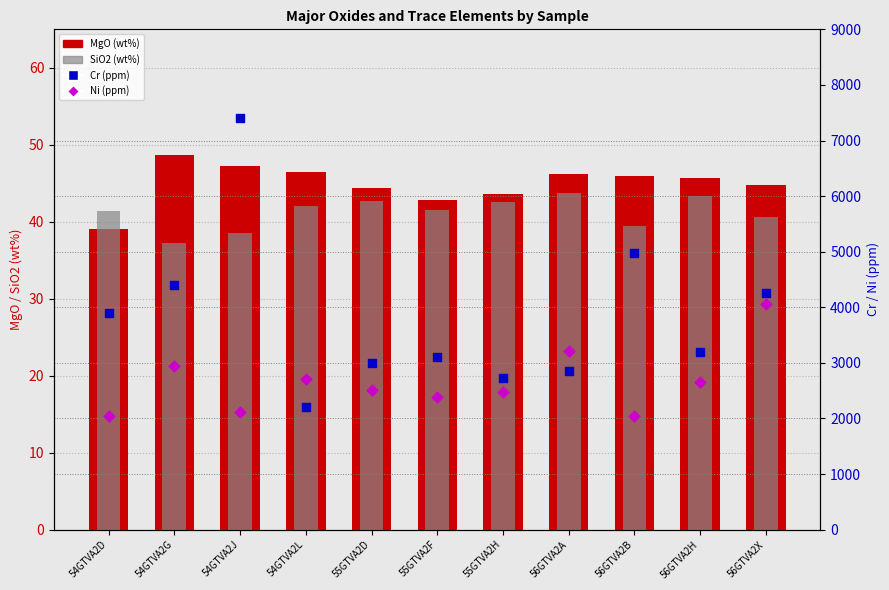

Which series has the largest Y range (max minus min)?

Cr (ppm)